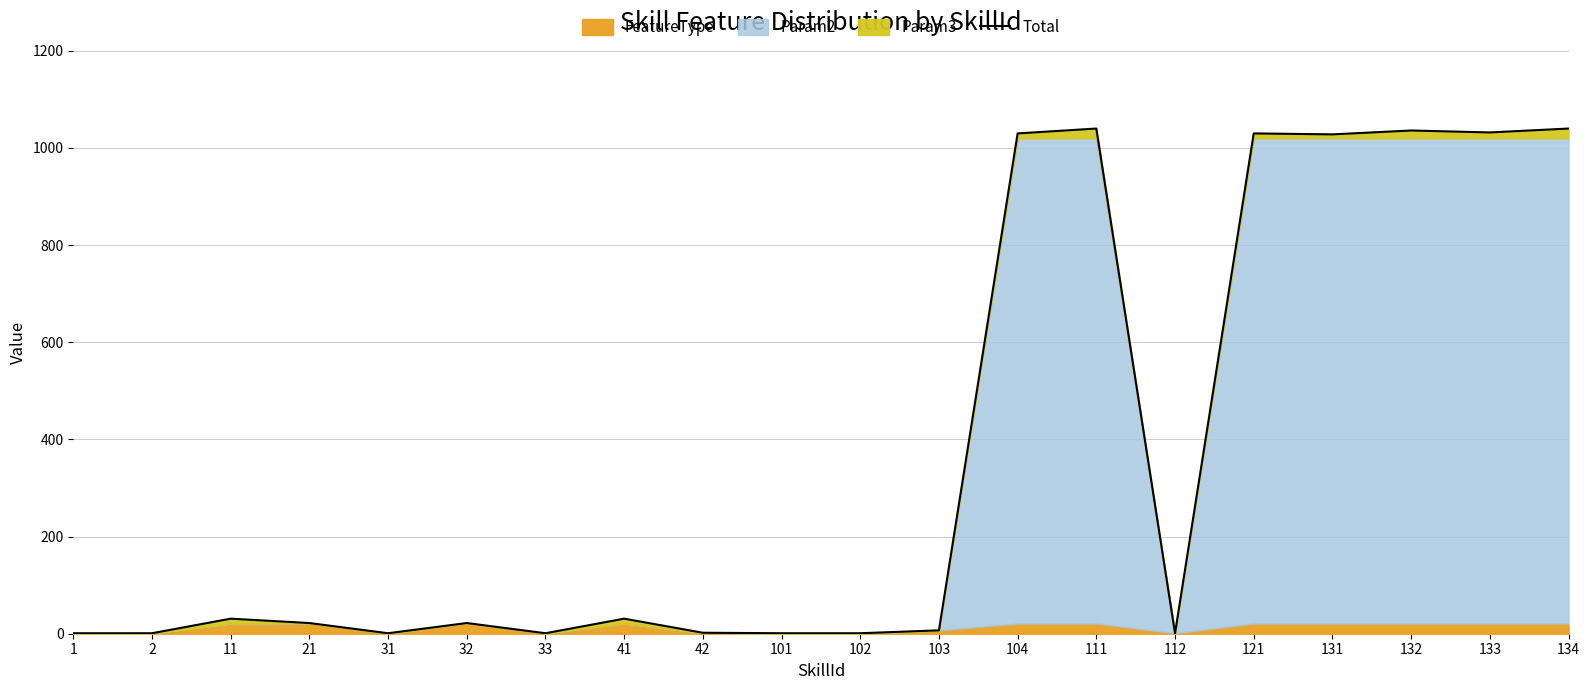

What is the difference between the maximum and minimum values?

1039